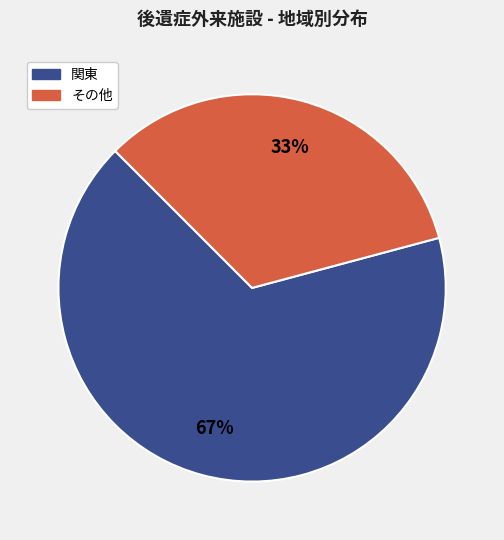

To the nearest percent, what is the average slice percentage?

50%